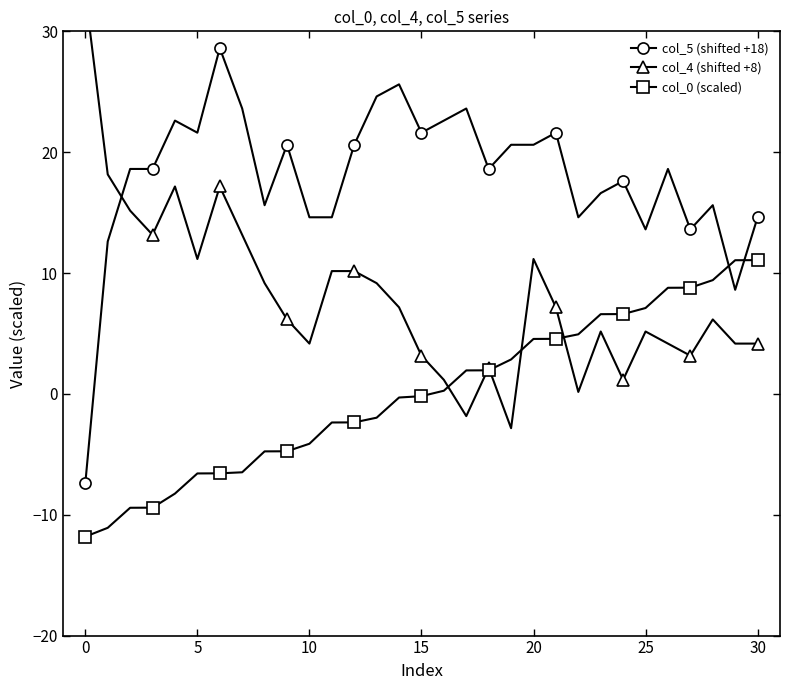

After their last crossing, which series has the higher values: col_5 (shifted +18) or col_0 (scaled)?

col_5 (shifted +18)